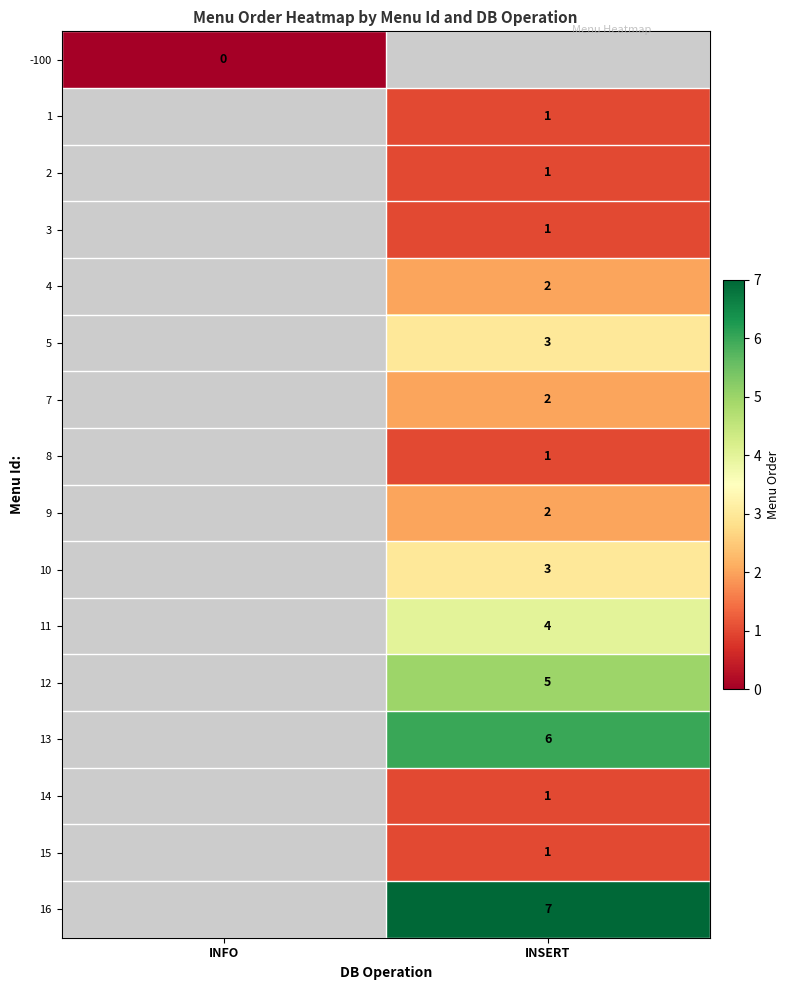

What is the maximum value shown in the chart?

7.0